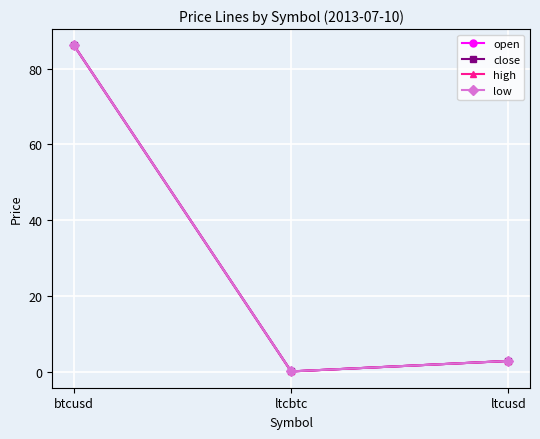

True or false: close has a value of 1.7 at ltcusd.

False